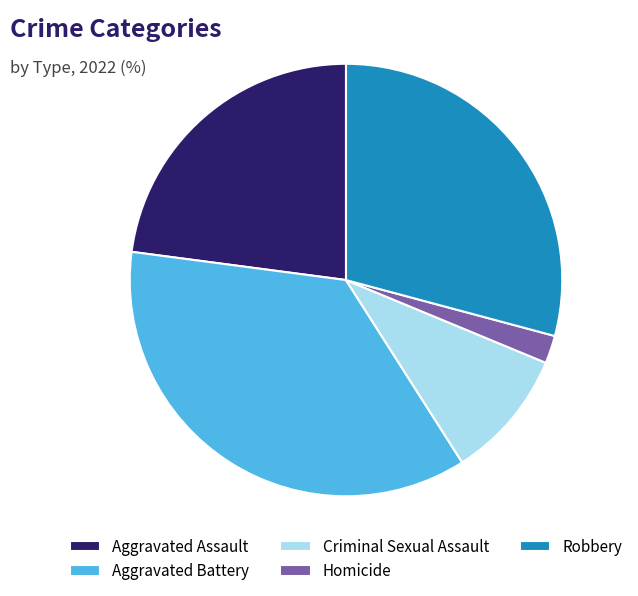

The Homicide slice represents 2% of the pie. True or false?

True